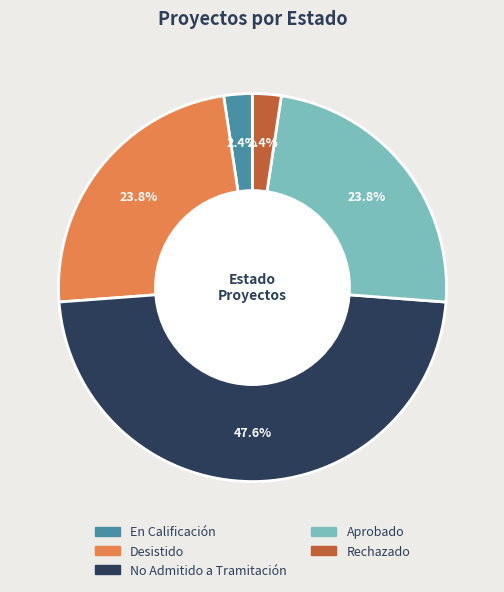

Does En Calificación represent more than half of the total?

No